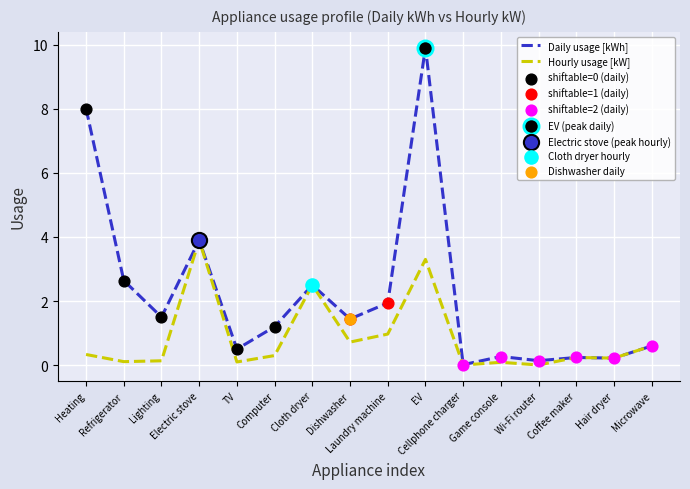

At how many categories does at least one series exceed 4?

2